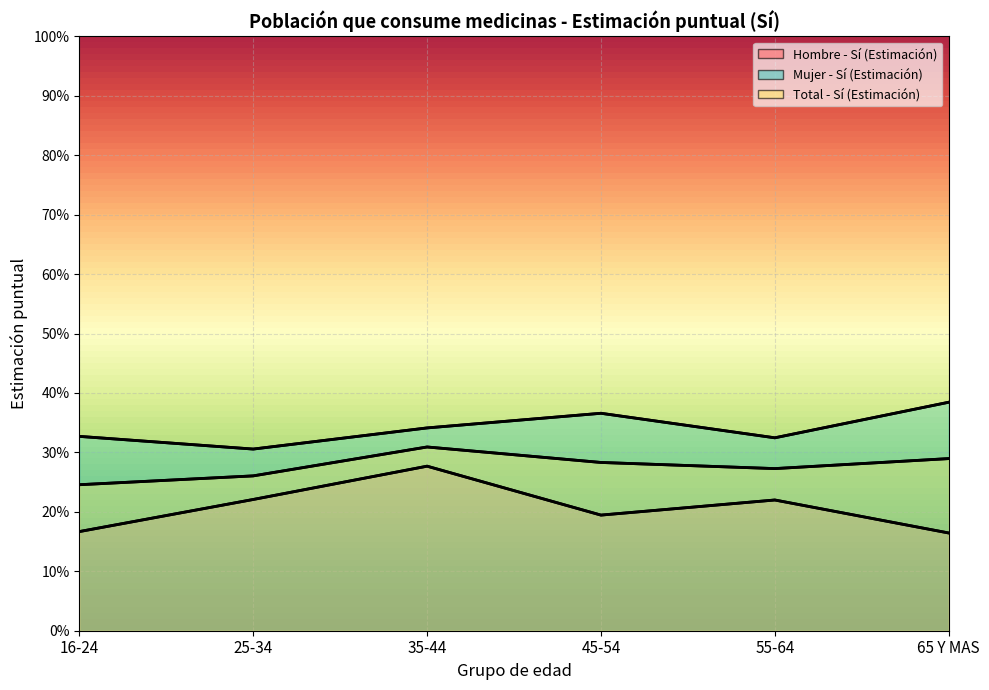

What is the difference between the highest and lowest values at 65 Y MAS?

0.2